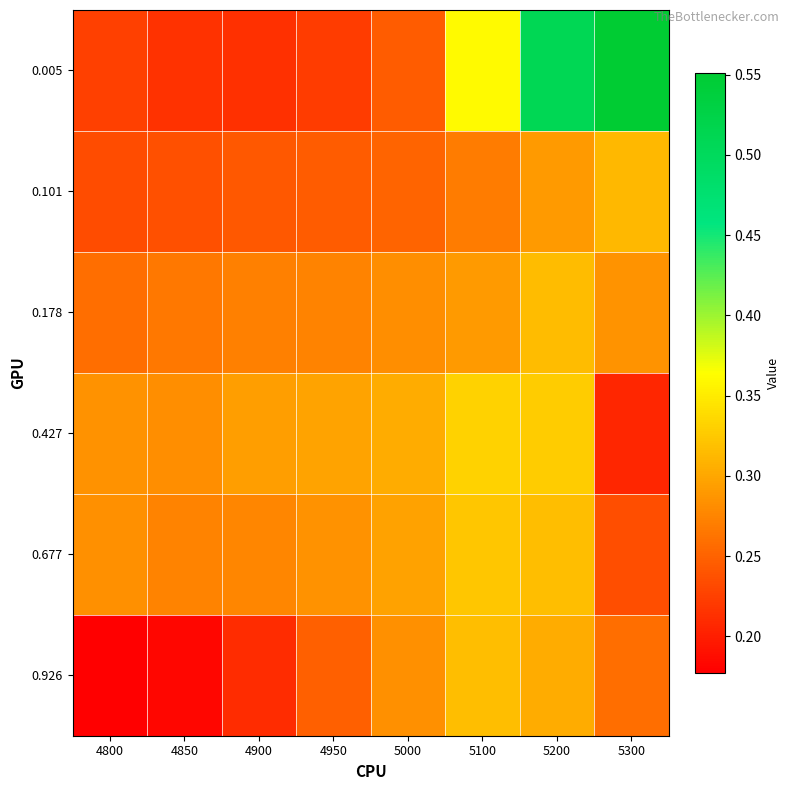

Which has a higher value, 4950 or 5100?

5100